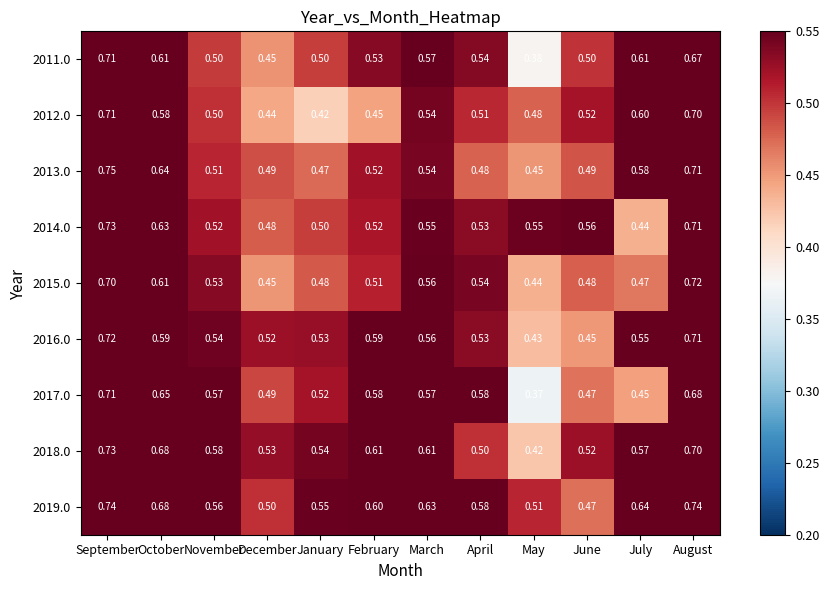

Is the value of 2016.0 at March greater than the value of 2018.0 at May?

Yes